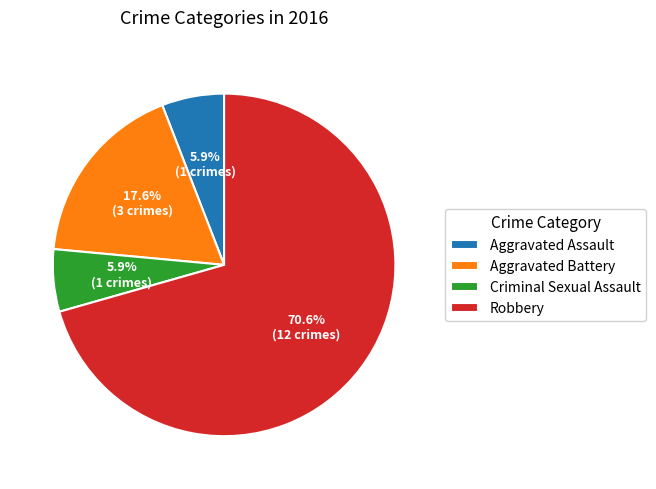

To the nearest percent, what is the combined percentage of Aggravated Assault and Criminal Sexual Assault?

12%